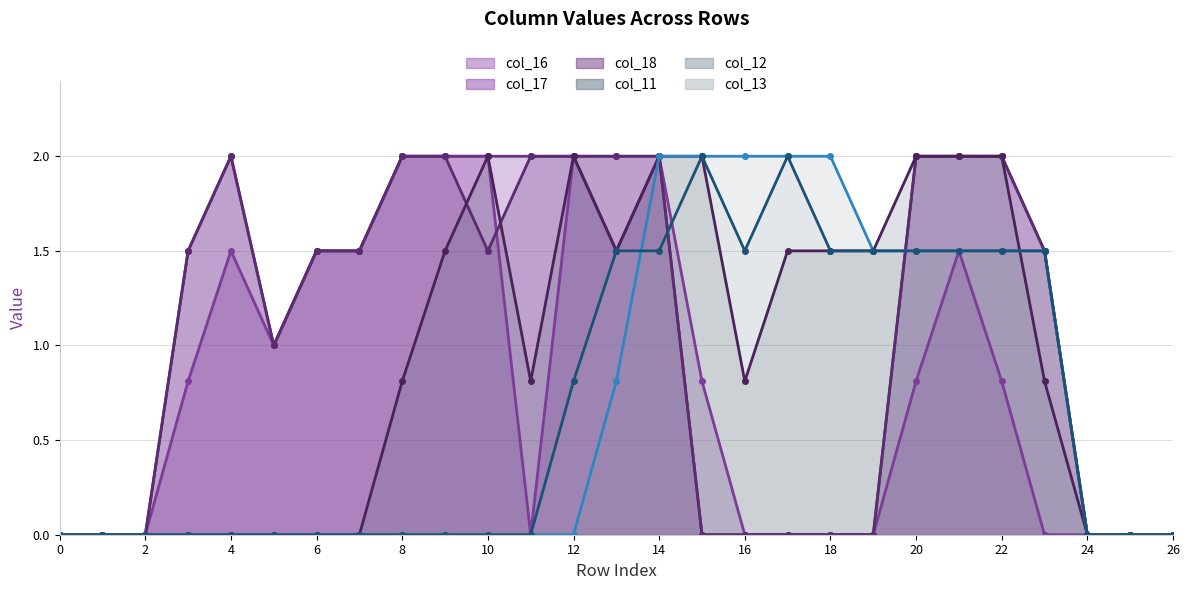

How many lines are shown in the chart?

6